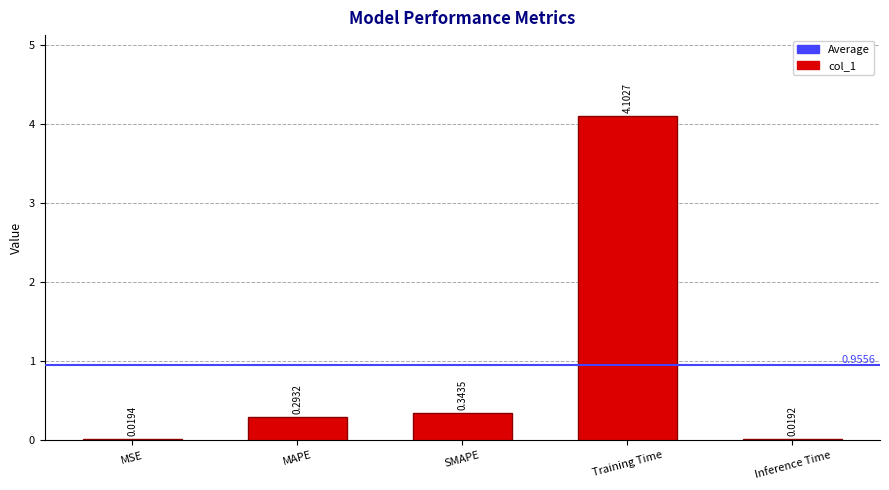

What is the sum of all values?

4.8